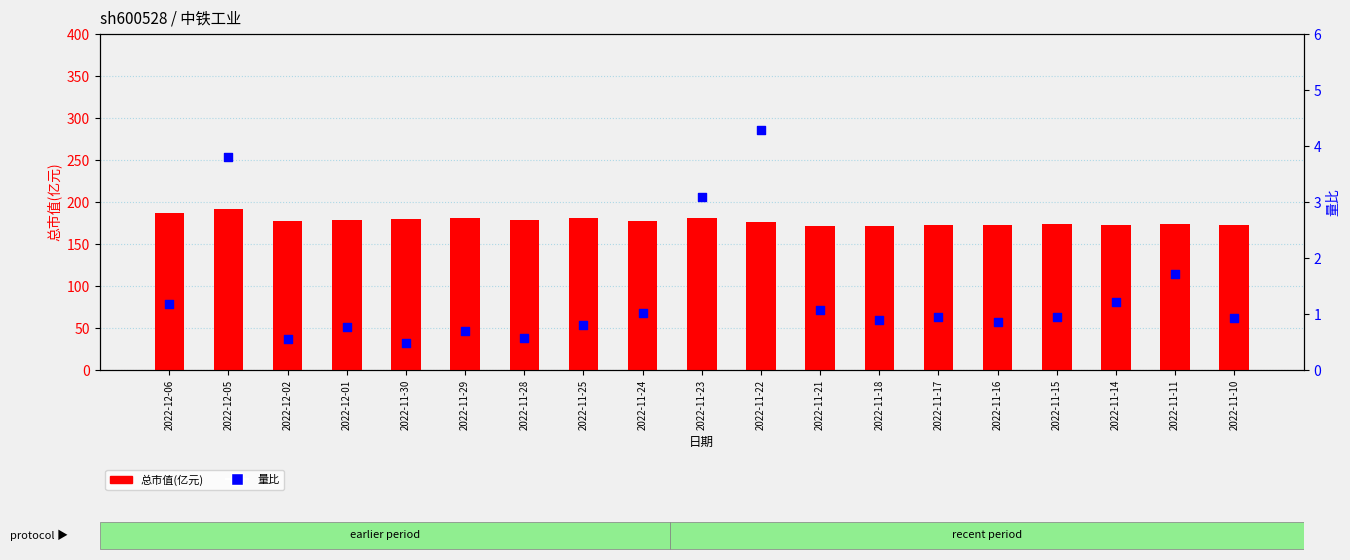

Is the value of 总市值(亿元) at 2022-11-14 greater than the value of 量比 at 2022-11-21?

Yes